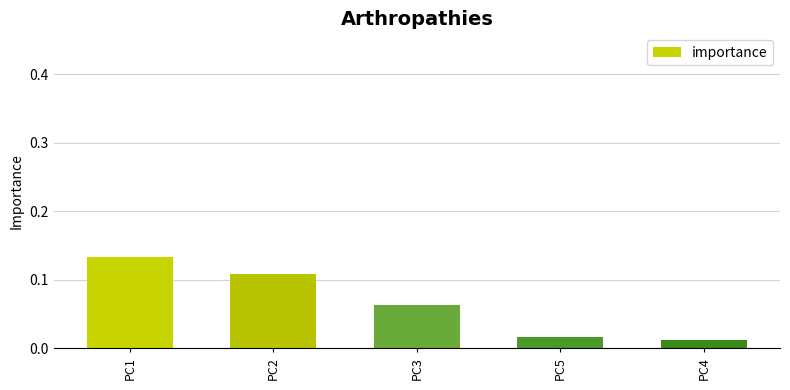

What is the label of the 1st bar from the right?

PC4